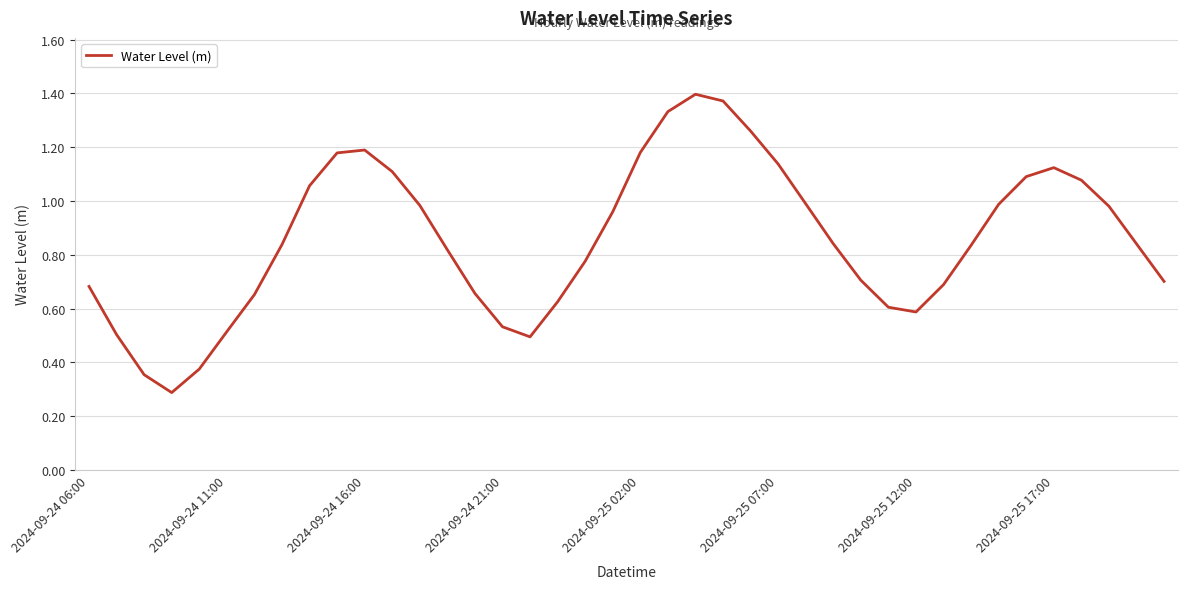

Does the chart have visible grid lines?

Yes